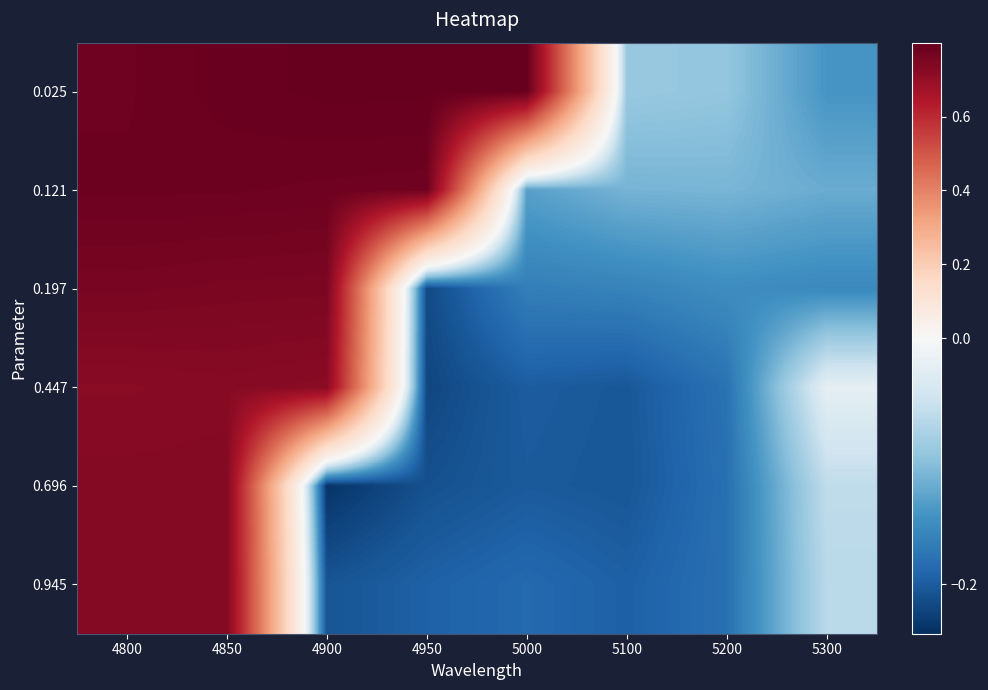

What is the maximum value shown in the chart?

0.8